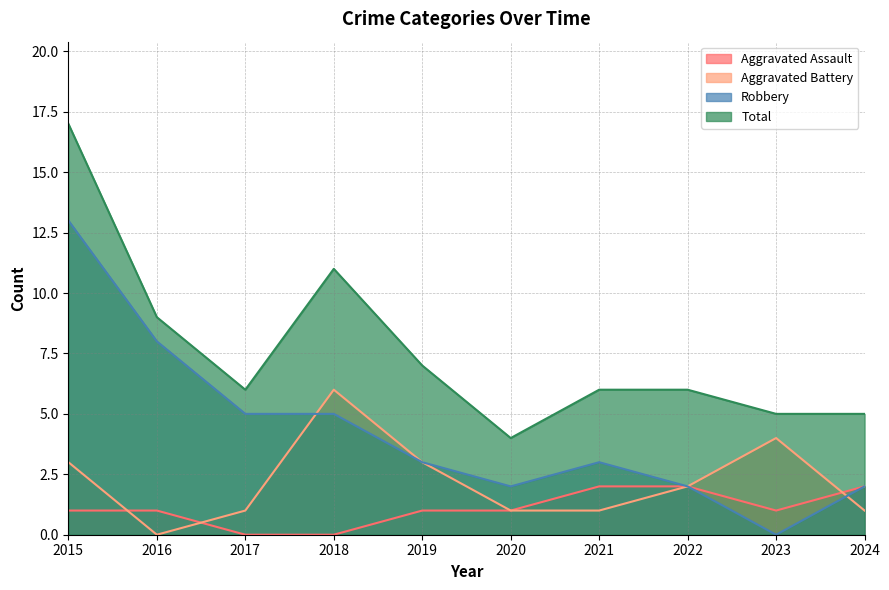

Rank the series by their maximum value, from highest to lowest.

Total, Robbery, Aggravated Battery, Aggravated Assault